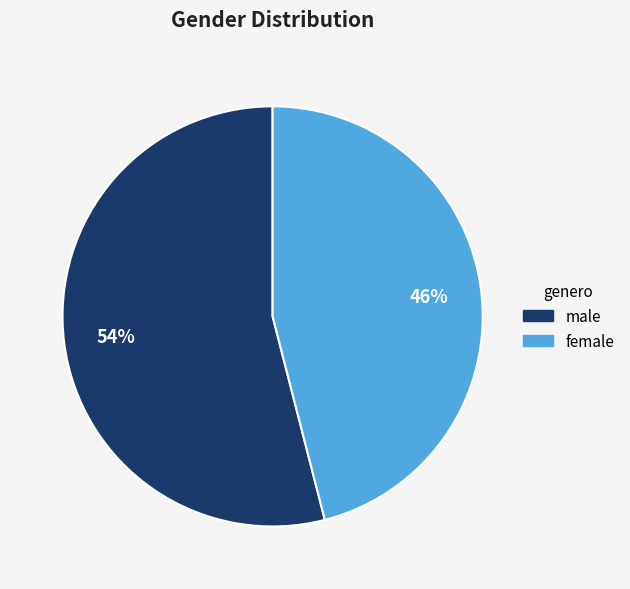

Is there a majority slice in this chart?

Yes